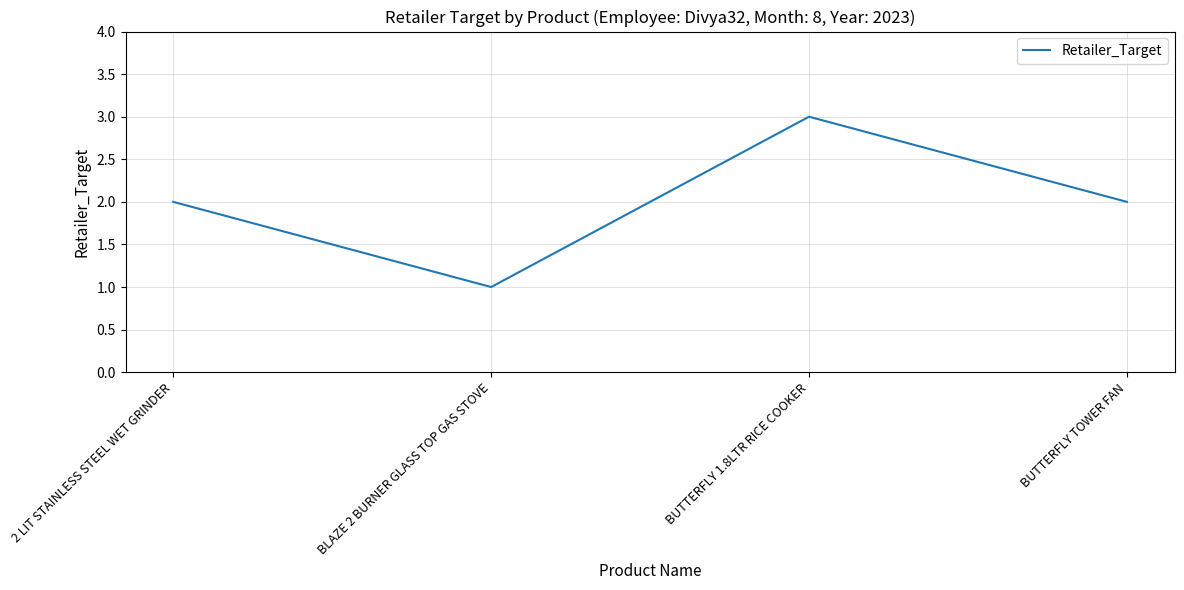

Which has a higher value, BUTTERFLY 1.8LTR RICE COOKER or BLAZE 2 BURNER GLASS TOP GAS STOVE?

BUTTERFLY 1.8LTR RICE COOKER